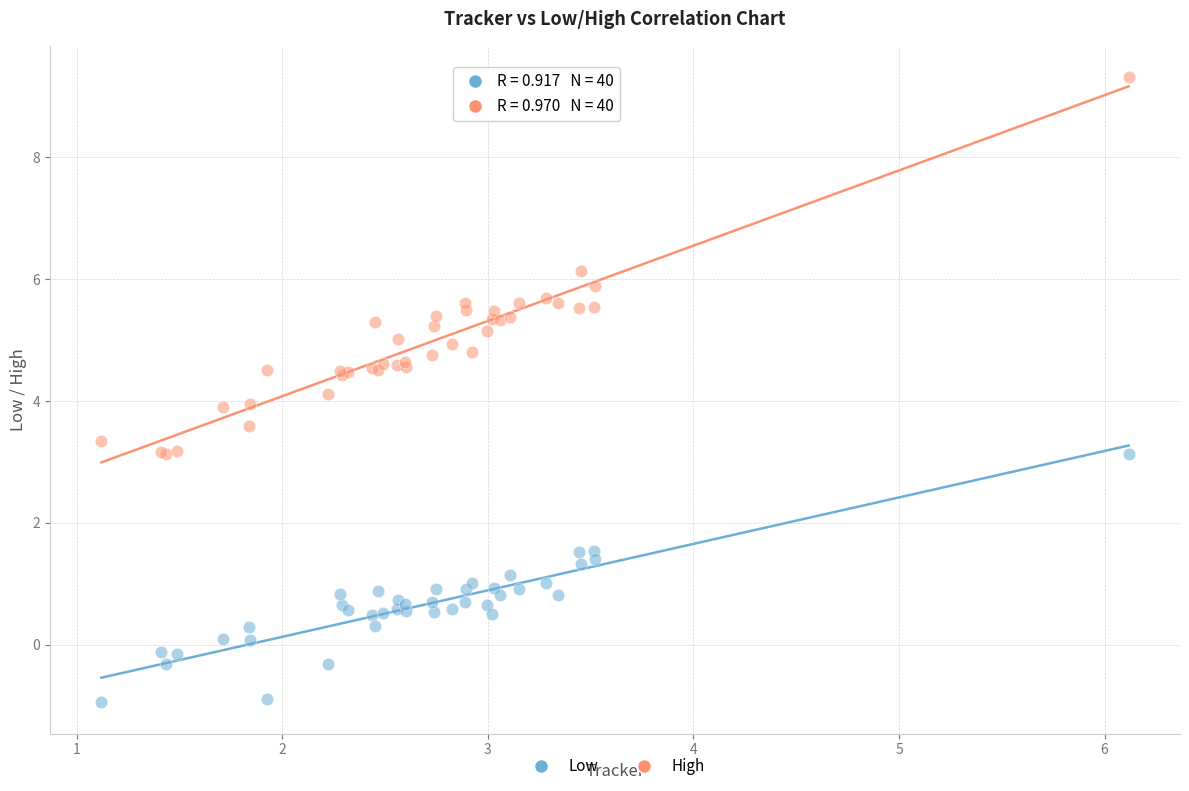

What is the X range (max minus min) for the scatter plot?

5.0